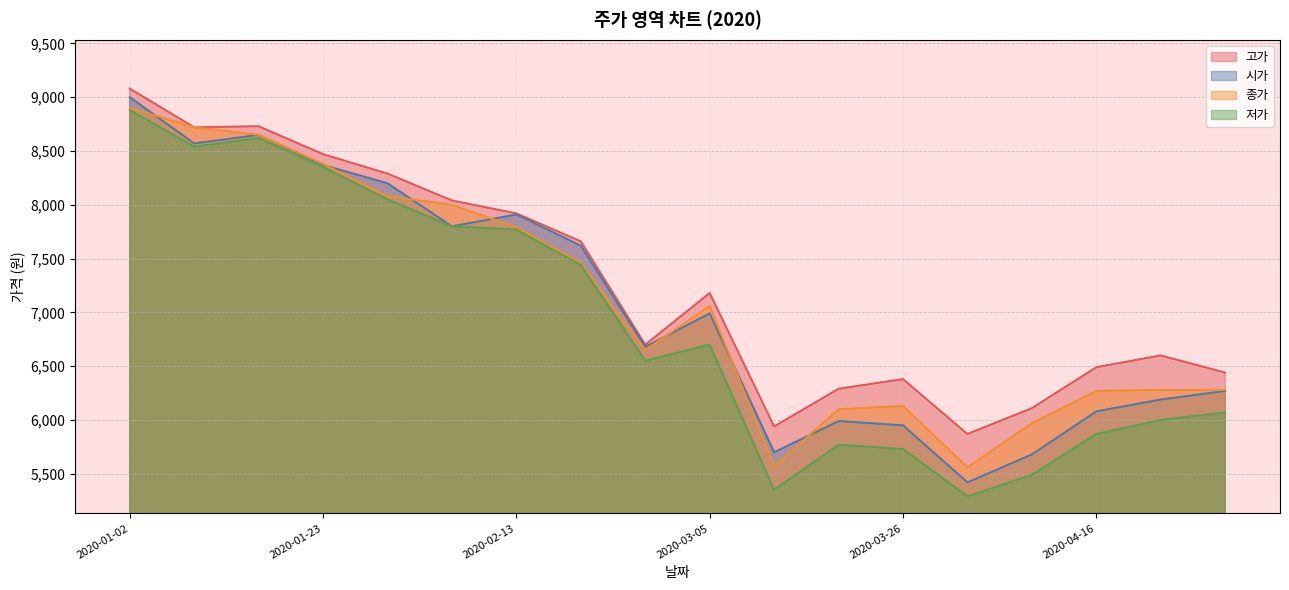

Where is the first local minimum for 시가?

2020-01-09